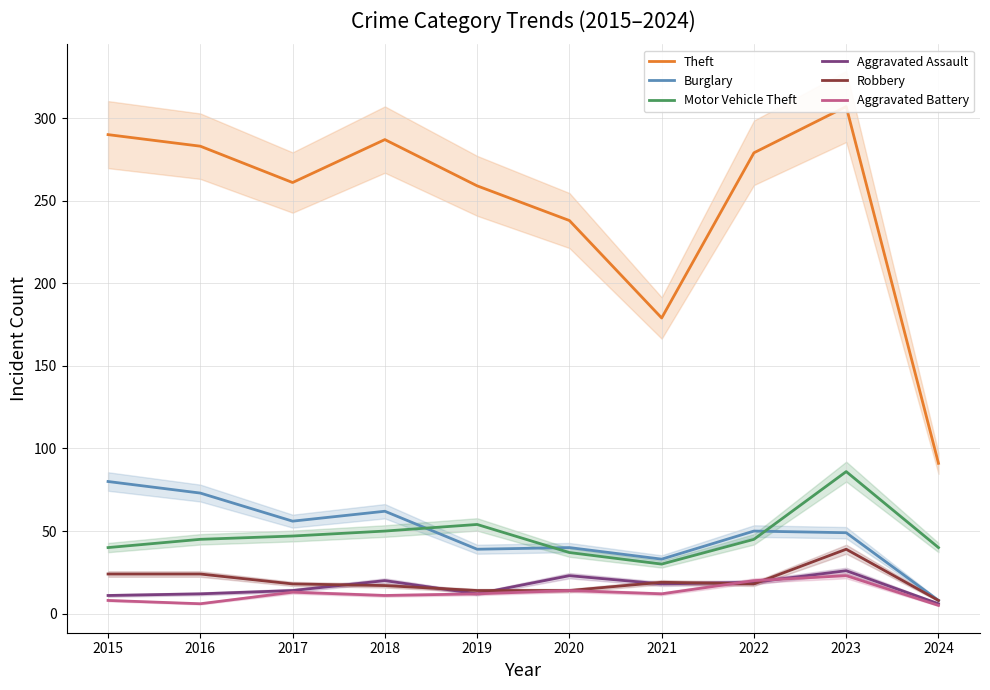

What is the sum of the Theft values at 2015 and 2018?

577